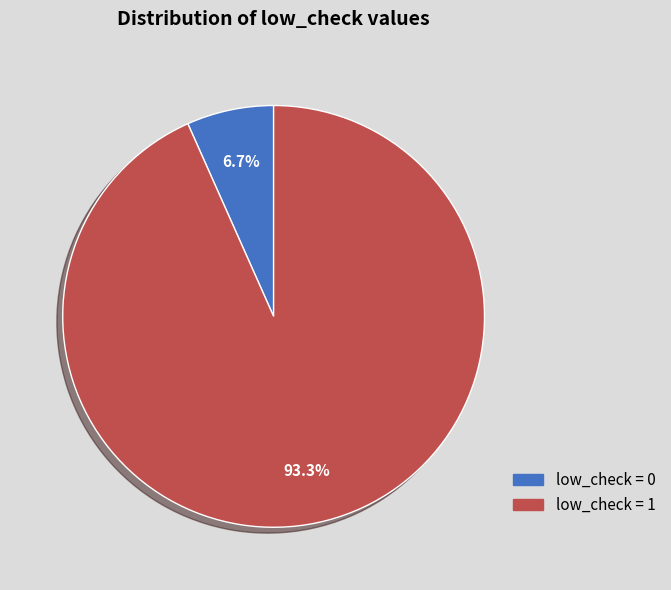

Is there a majority slice in this chart?

Yes